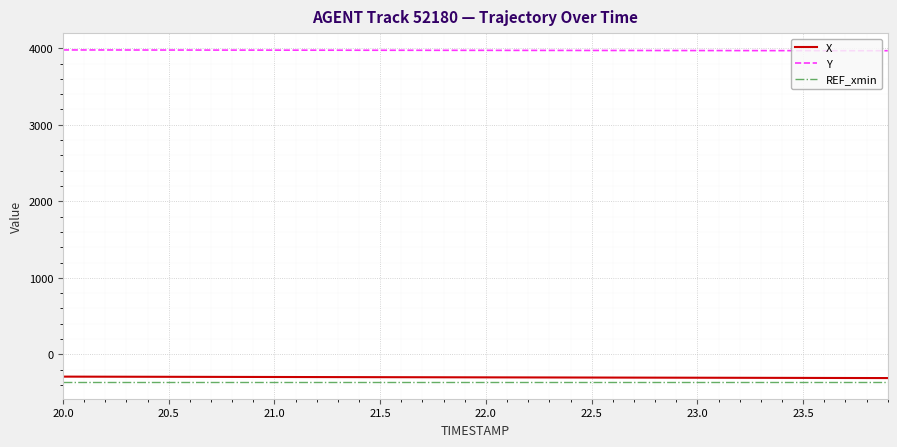

Which series has the largest total across all categories?

Y